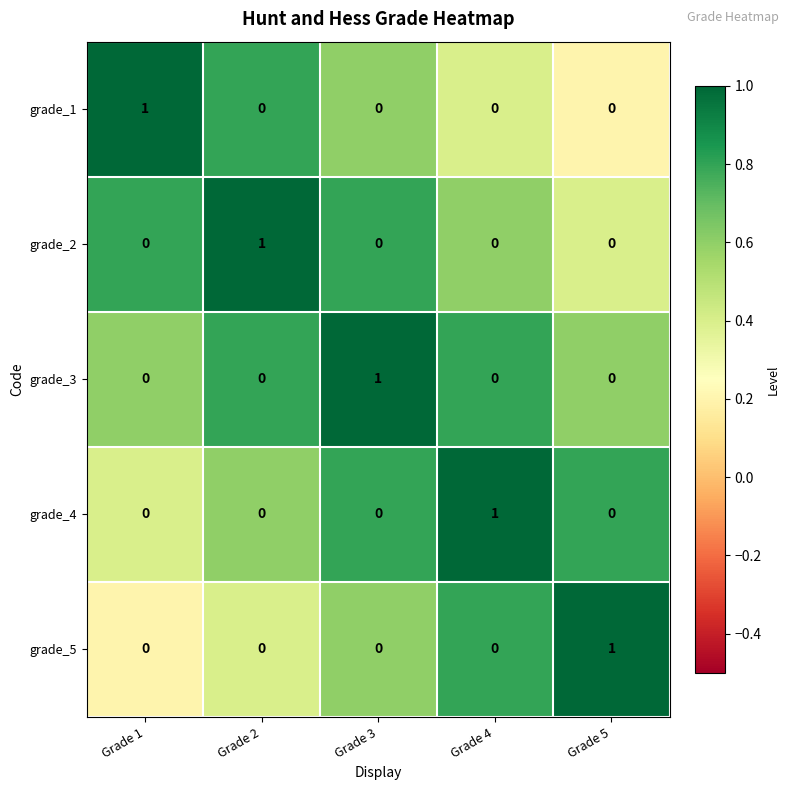

At how many categories does at least one series exceed 0?

5